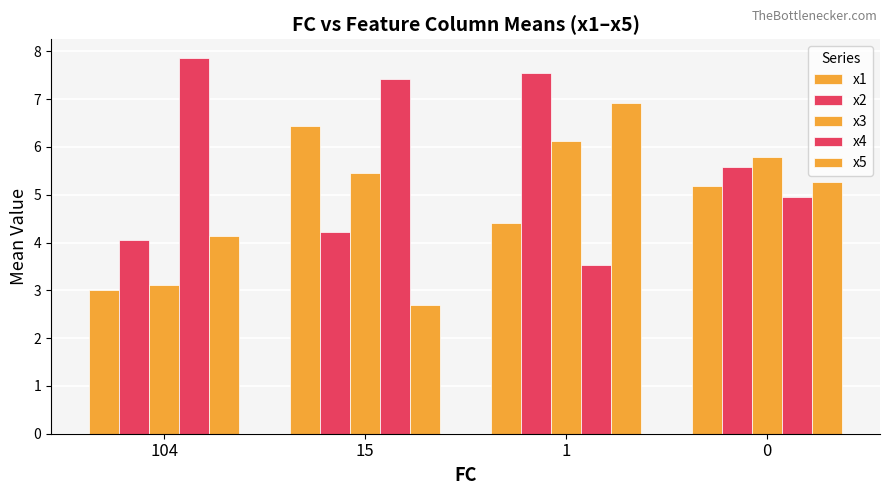

How many groups of bars are there?

4